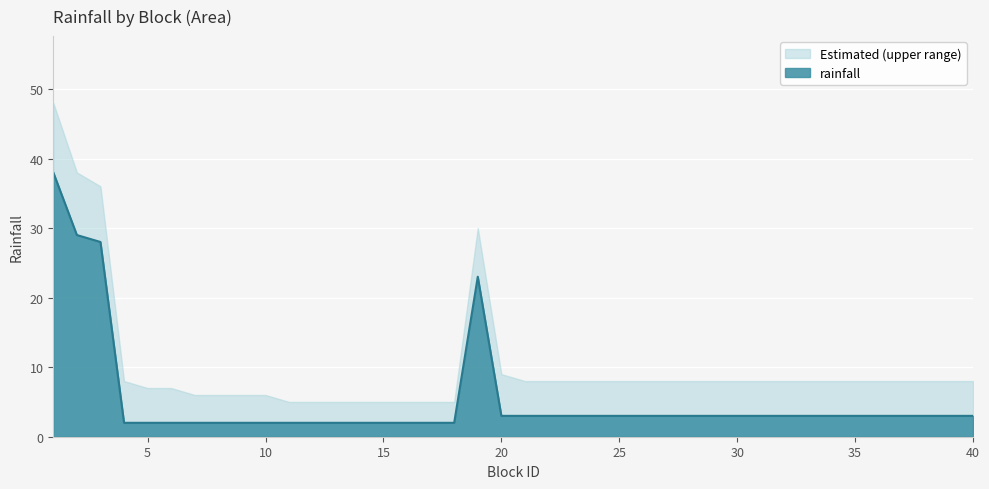

What is the sum of the values at 23 and 1?

41